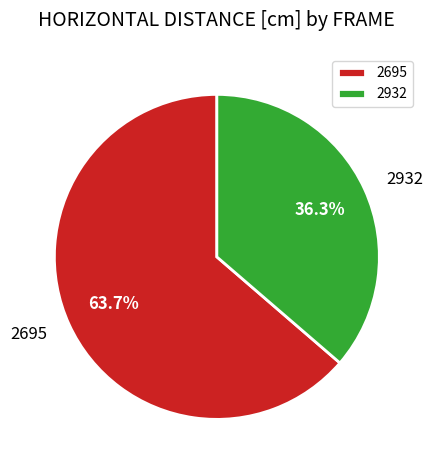

Is 2932 the majority of the pie?

No